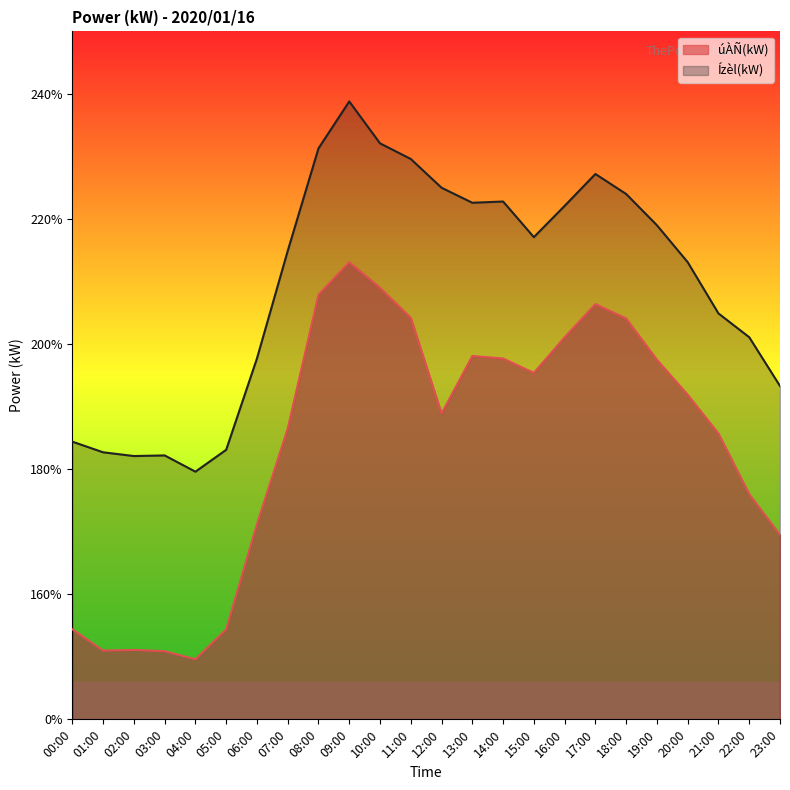

Does the chart display data point markers on the line(s)?

No